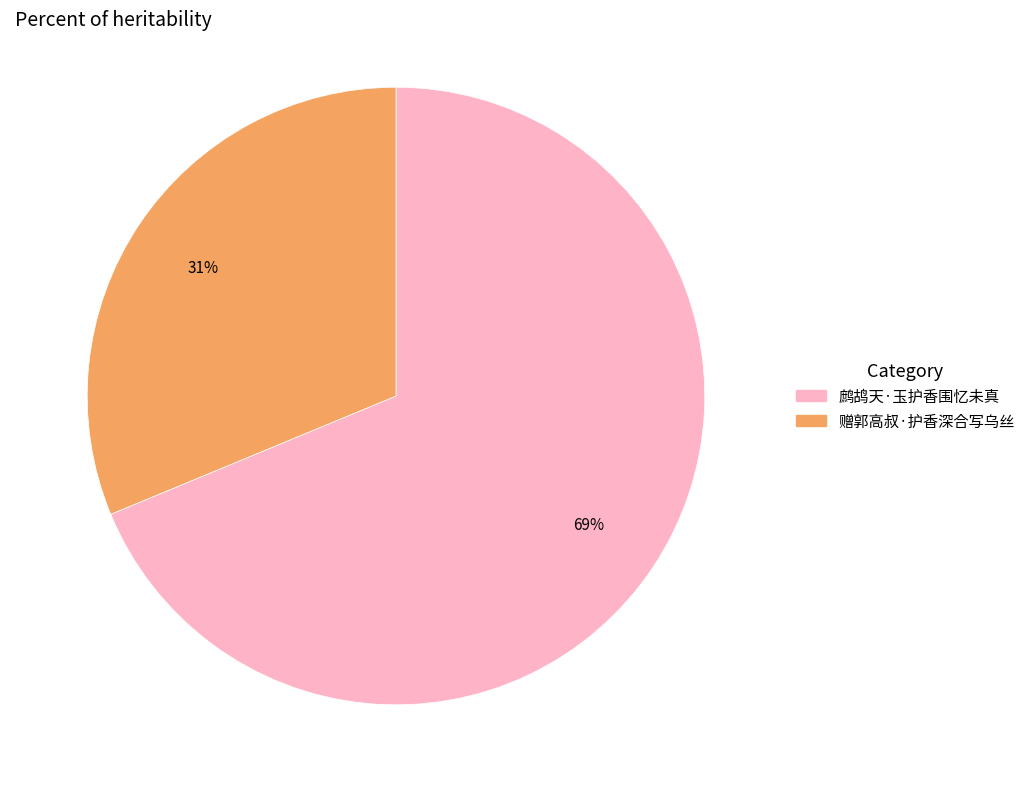

Count the number of slices in the pie.

2